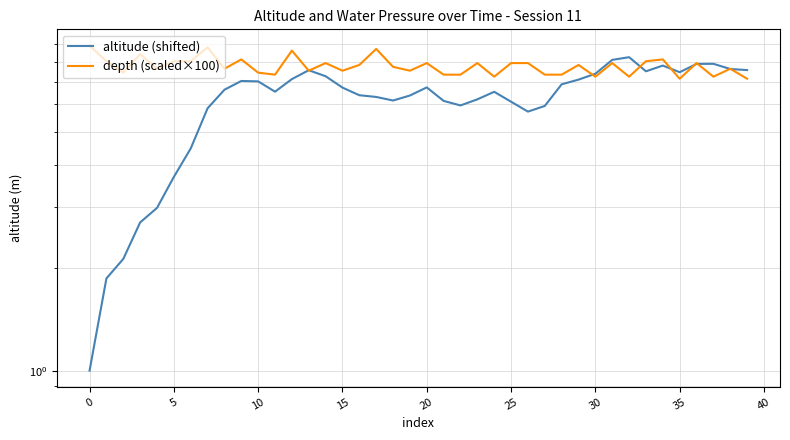

What is the difference between the highest and lowest values at 15?

4.6